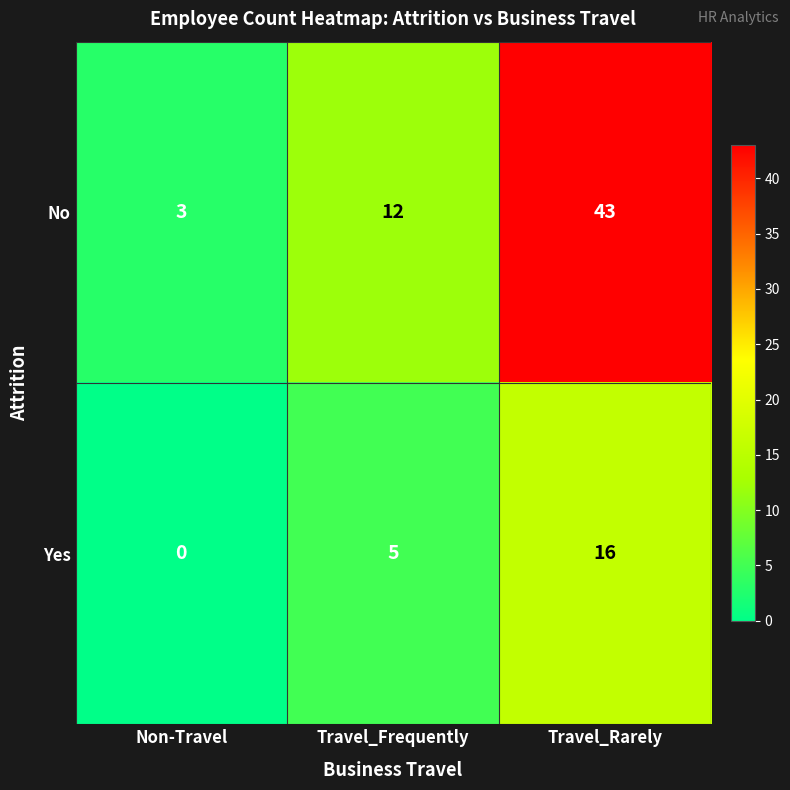

Count the number of categories in the chart.

3